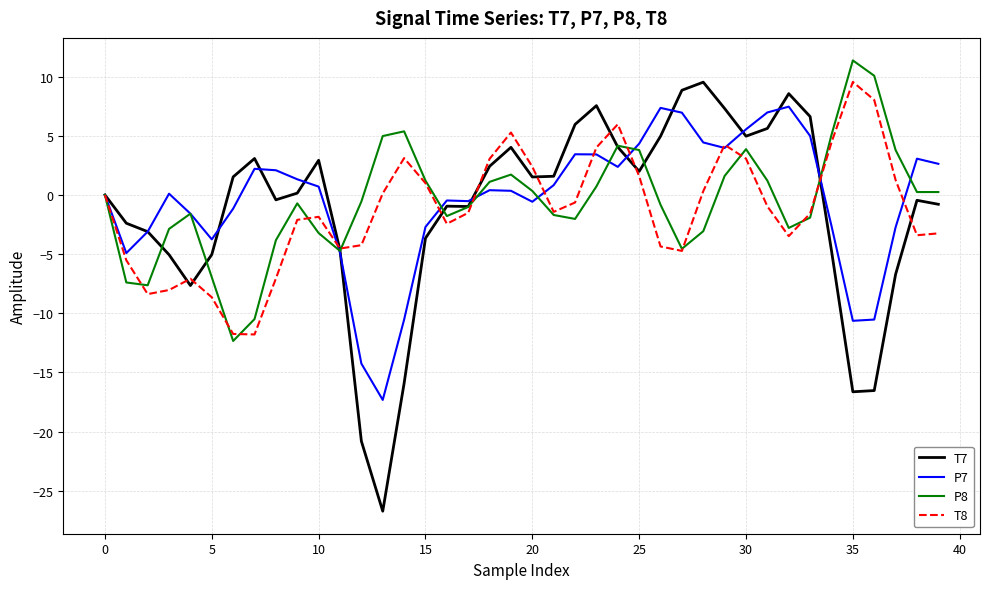

What is the smallest value displayed?

-26.7